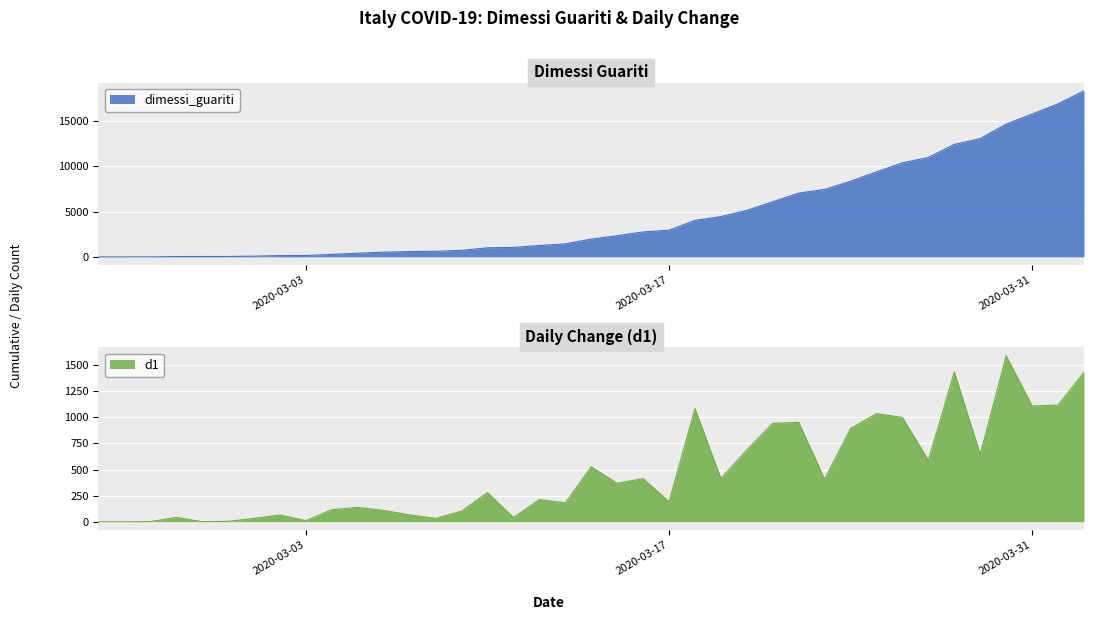

What is the spread (max minus min) of values at 2020-03-12?

1045